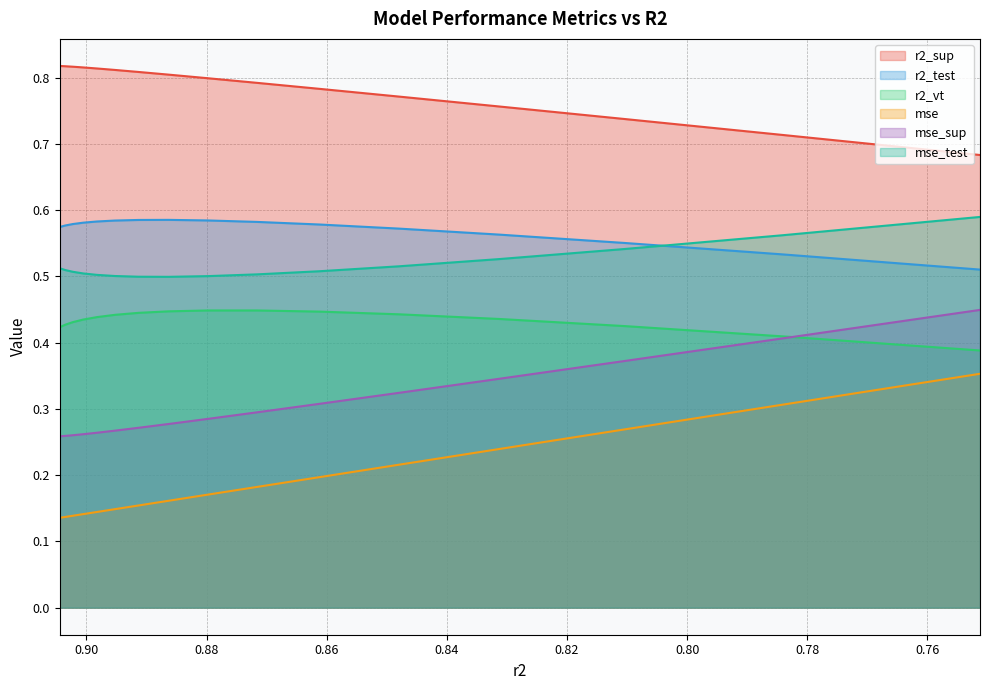

What is the sum of all mse values?

3.1